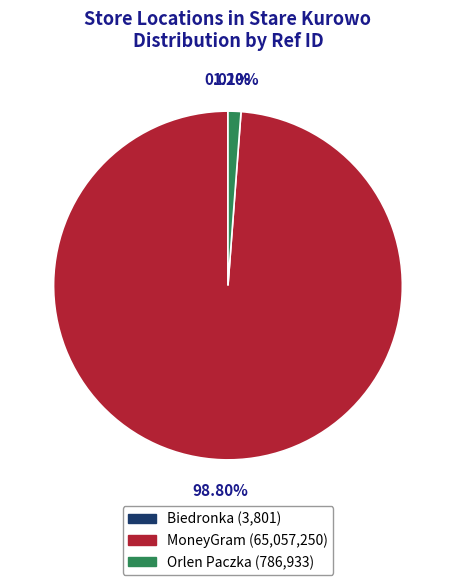

Is there any slice that represents more than half of the pie?

Yes